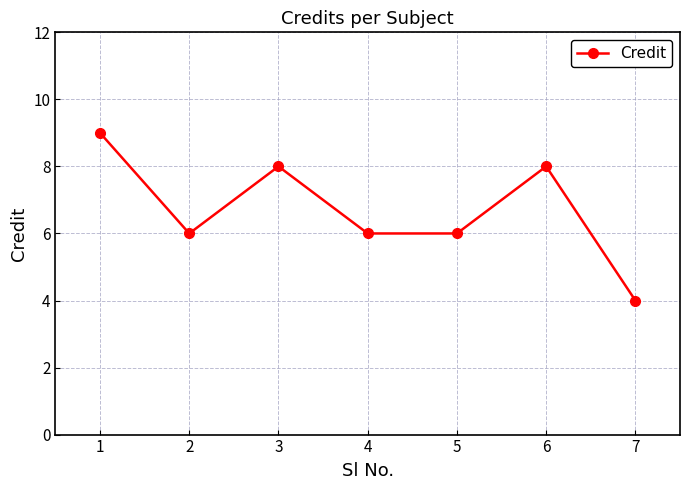

Where does the data first go above 6?

1